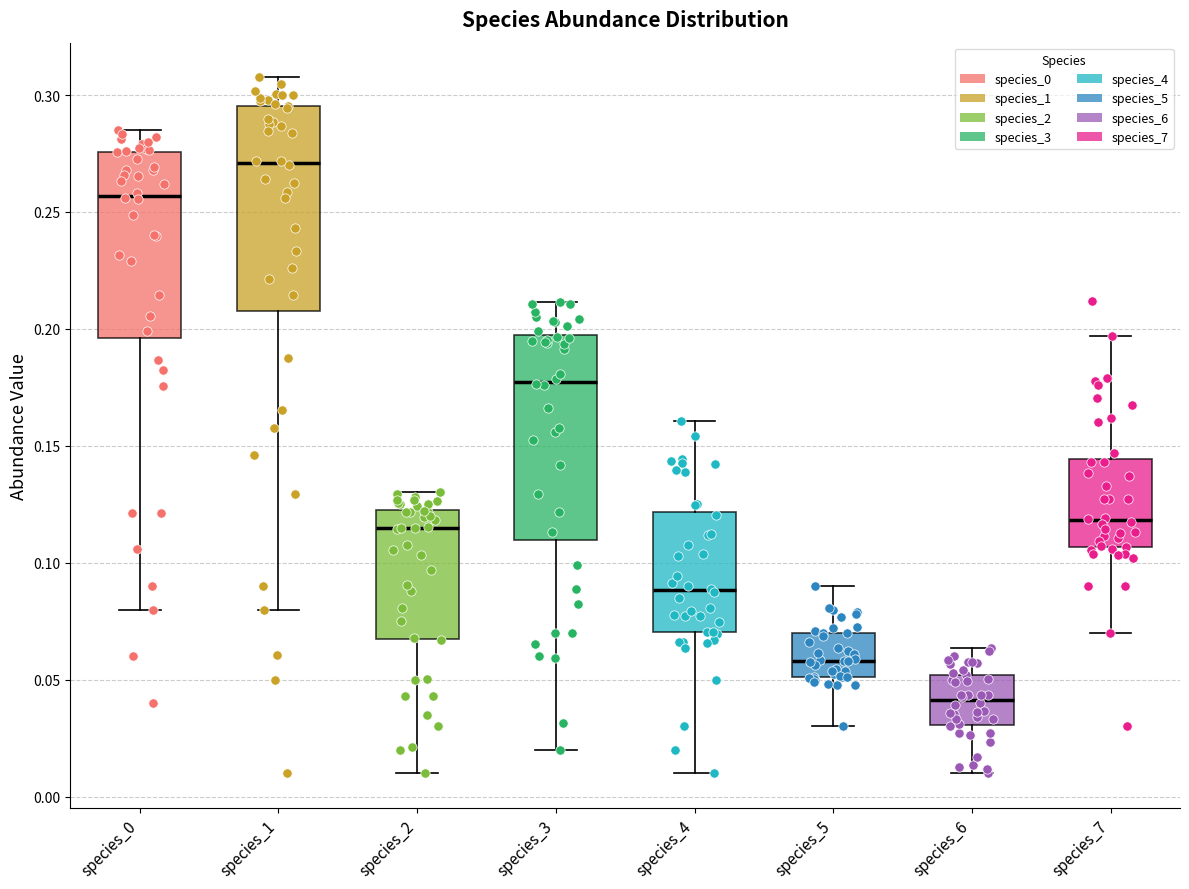

Which box's median line is the highest?

species_1